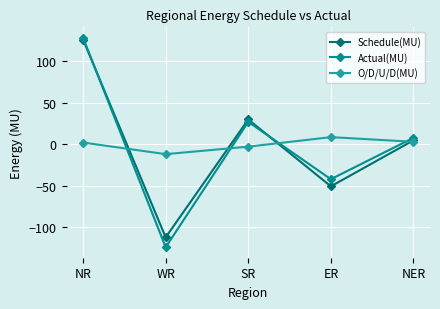

List the labels in order of Schedule(MU) value, smallest first.

WR, ER, NER, SR, NR